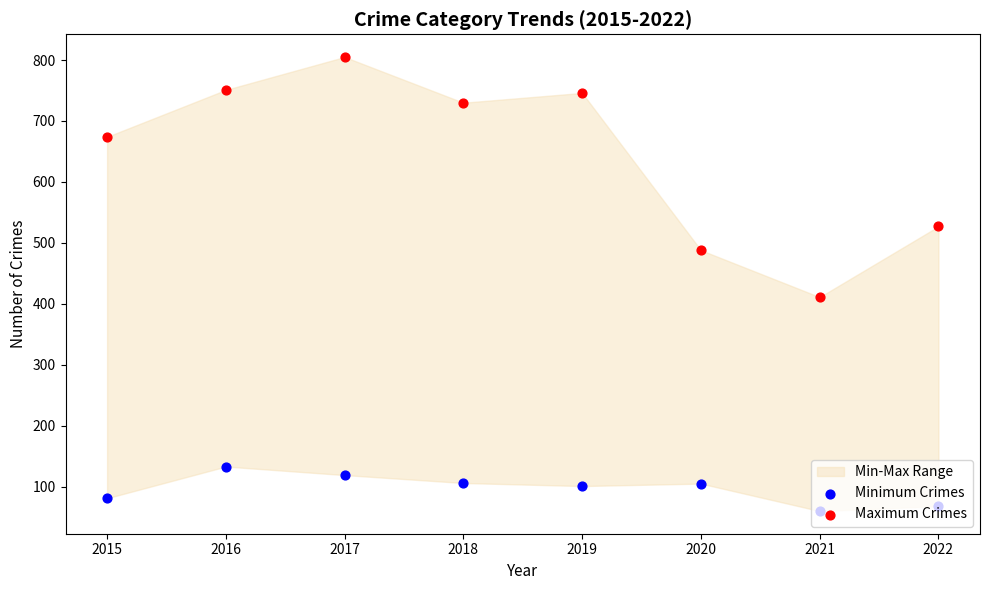

Which series has the widest spread of Y values?

Maximum Crimes